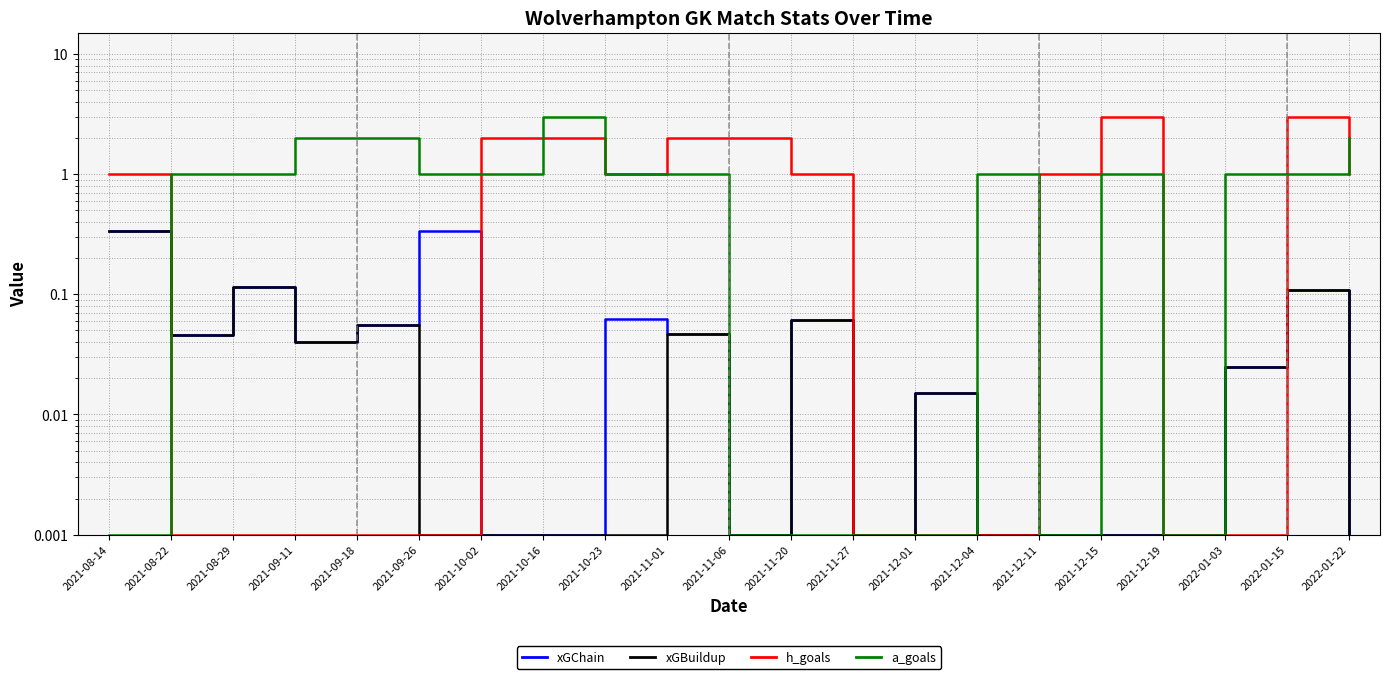

At which label is a_goals closest to 1?

2021-08-22